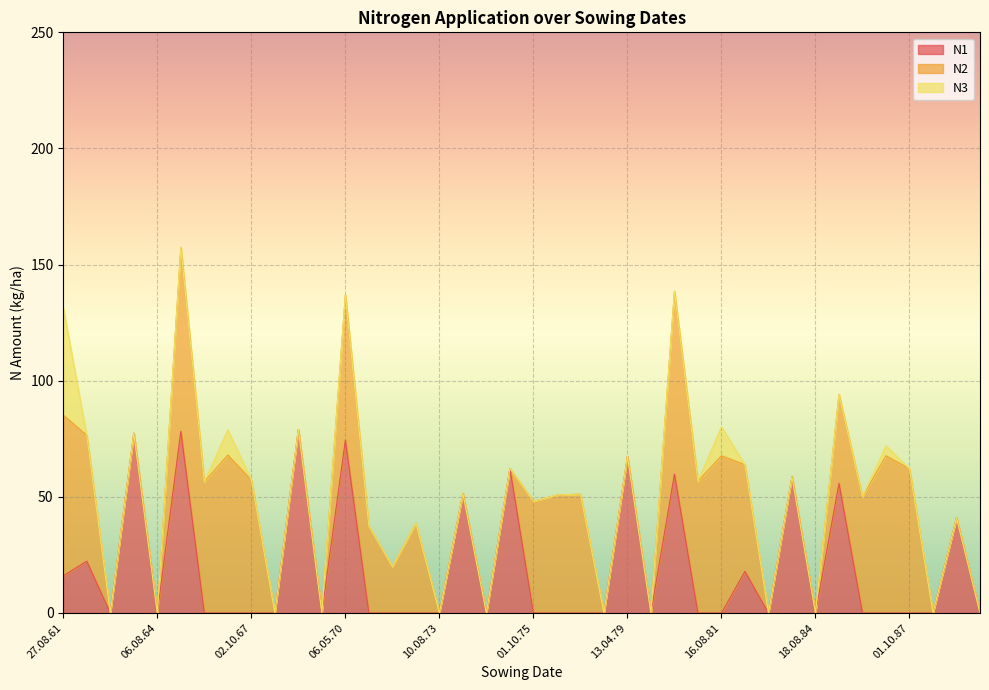

The N1 series shows 0.0 at 16.08.86. True or false?

True